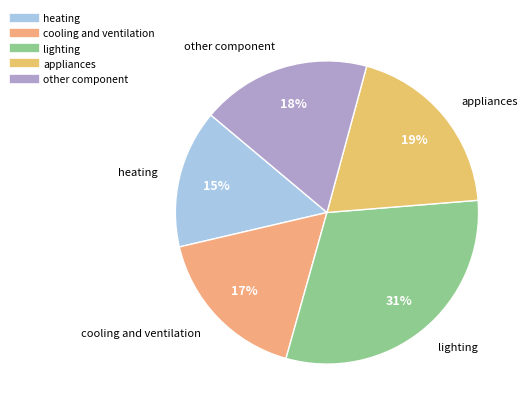

Is there a majority slice in this chart?

No